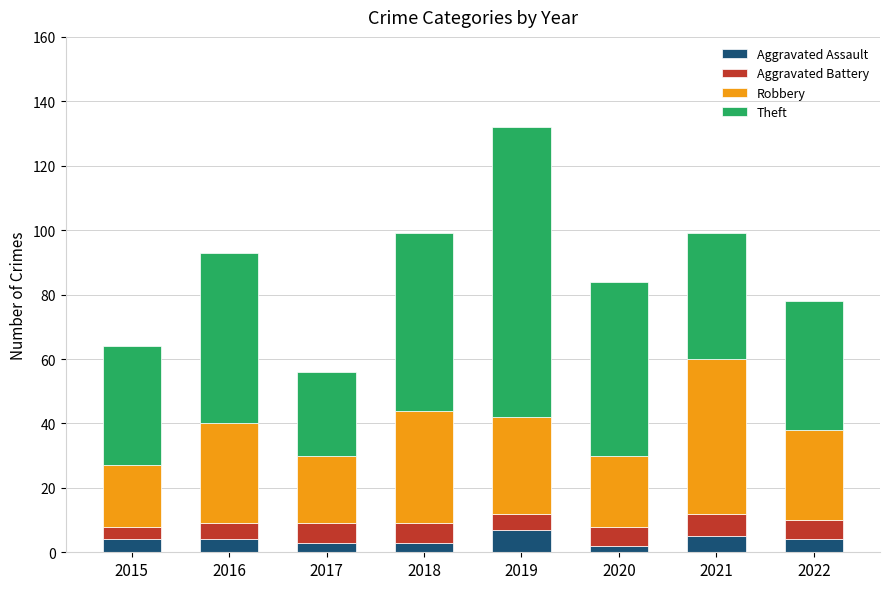

Does the chart contain any negative values?

No